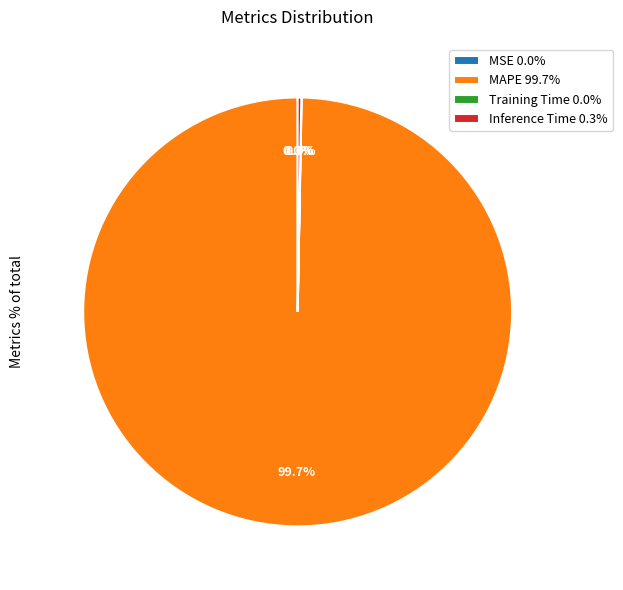

Does MAPE 99.7% account for over 50% of the chart?

Yes